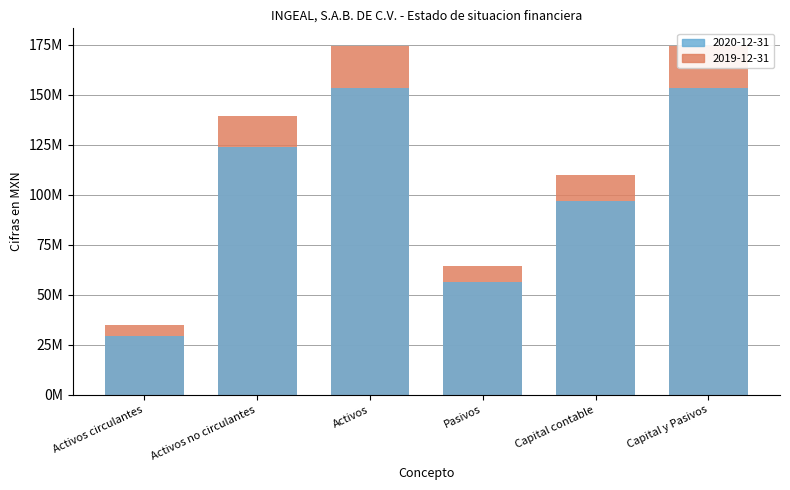

Rank the series by their average value, from lowest to highest.

2020-12-31, 2019-12-31